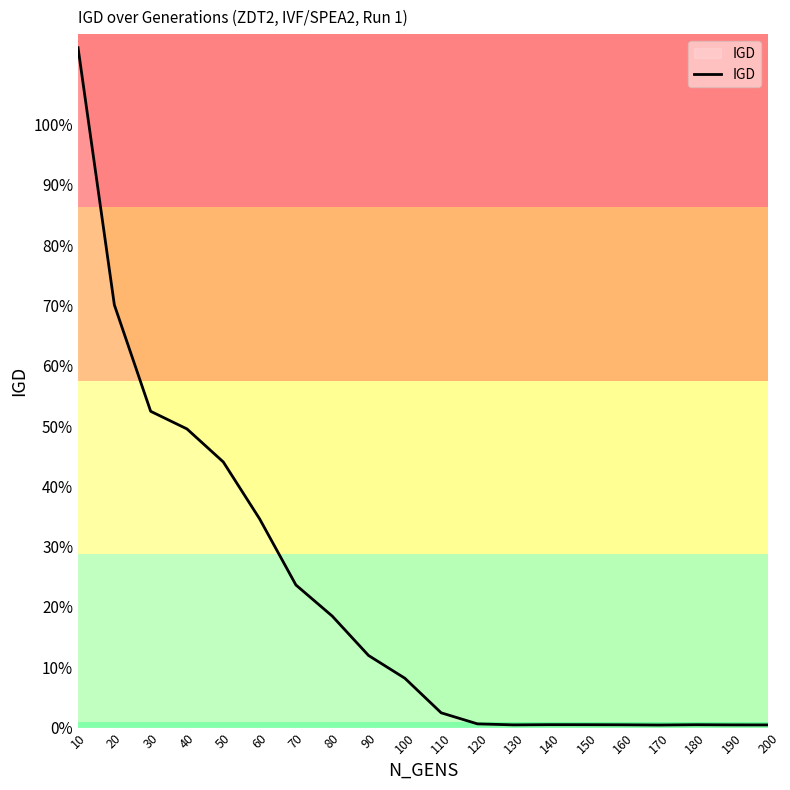

Does the chart have visible grid lines?

No